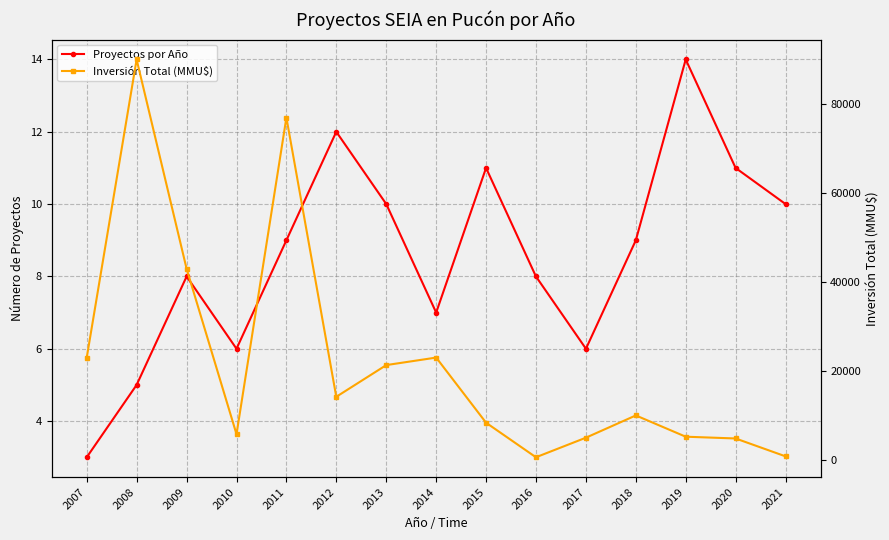

True or false: Proyectos por Año and Inversión Total (MMU$) intersect in this chart.

False